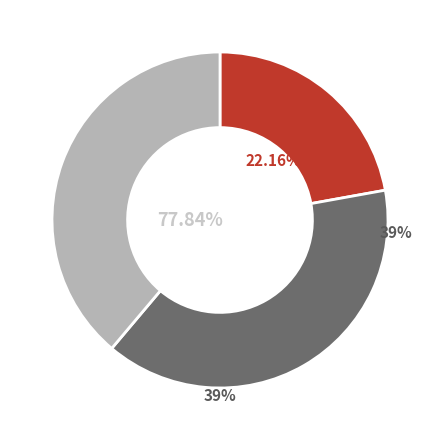

What portion of the pie excludes 示雪盛禅人?

61.1%